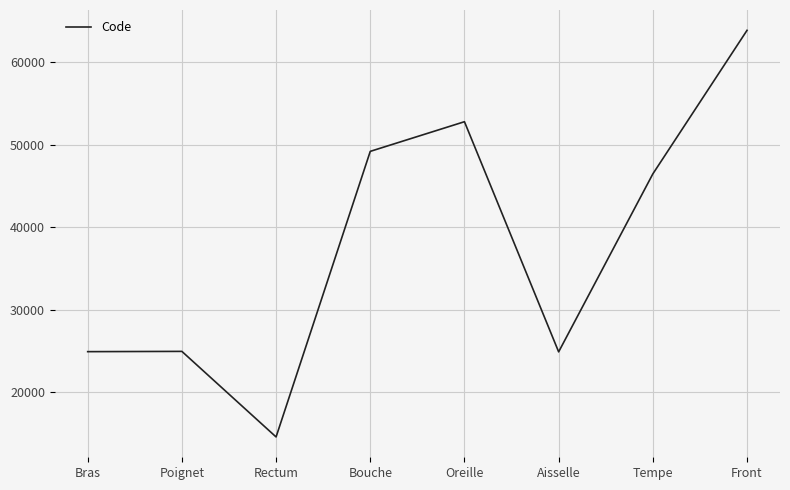

Which category has the lowest value across all series?

Rectum